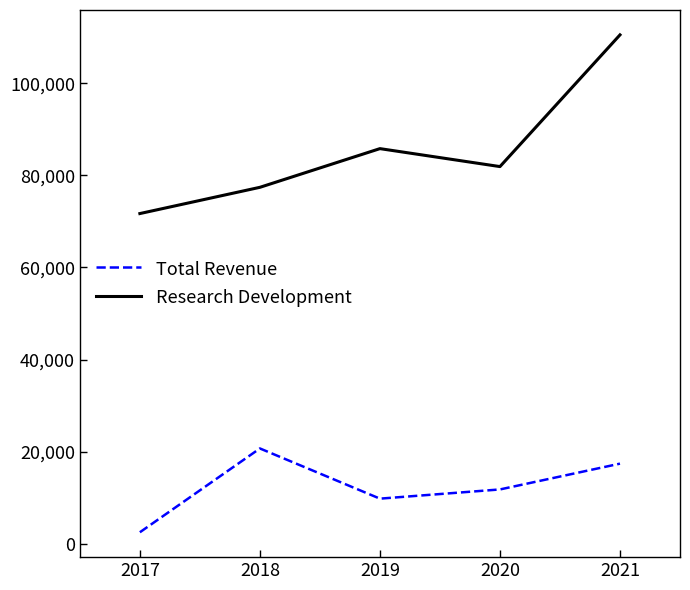

Count the Research Development values in the range 77400 to 85800.

3